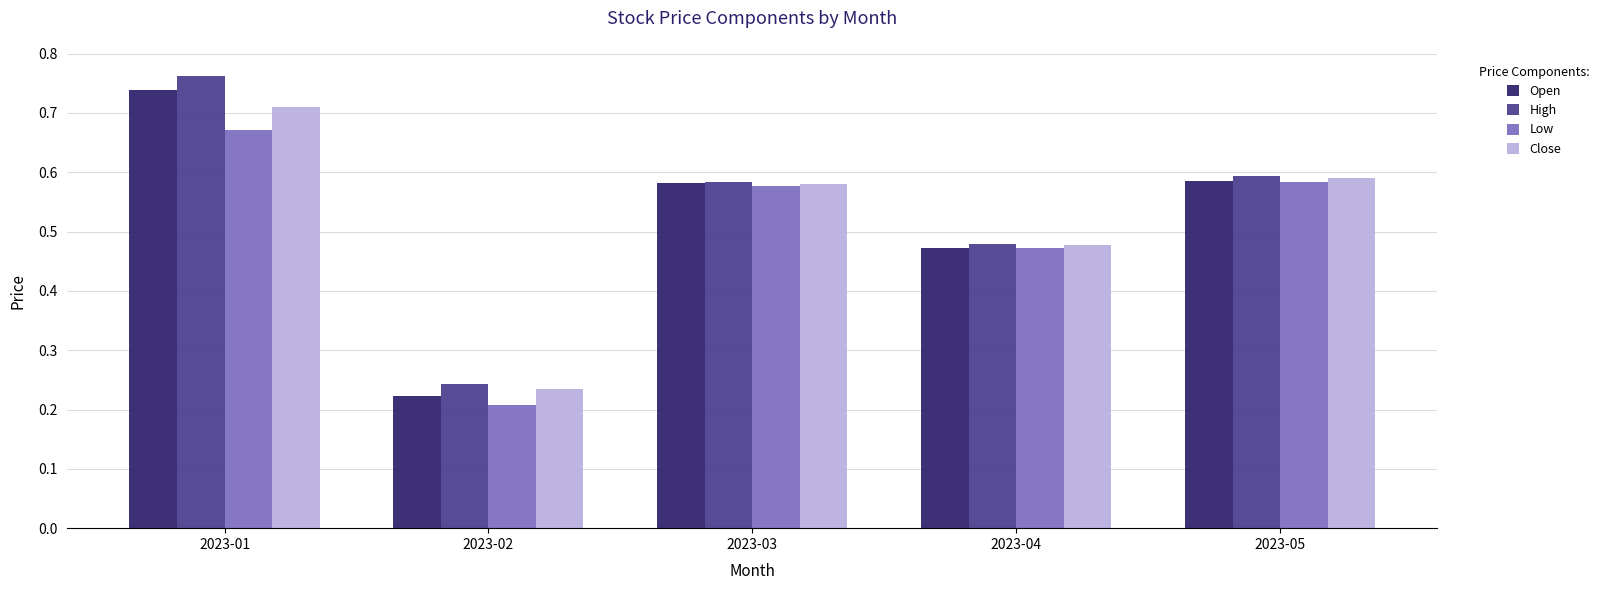

Between 2023-02 and 2023-05, which series saw the biggest shift?

Low